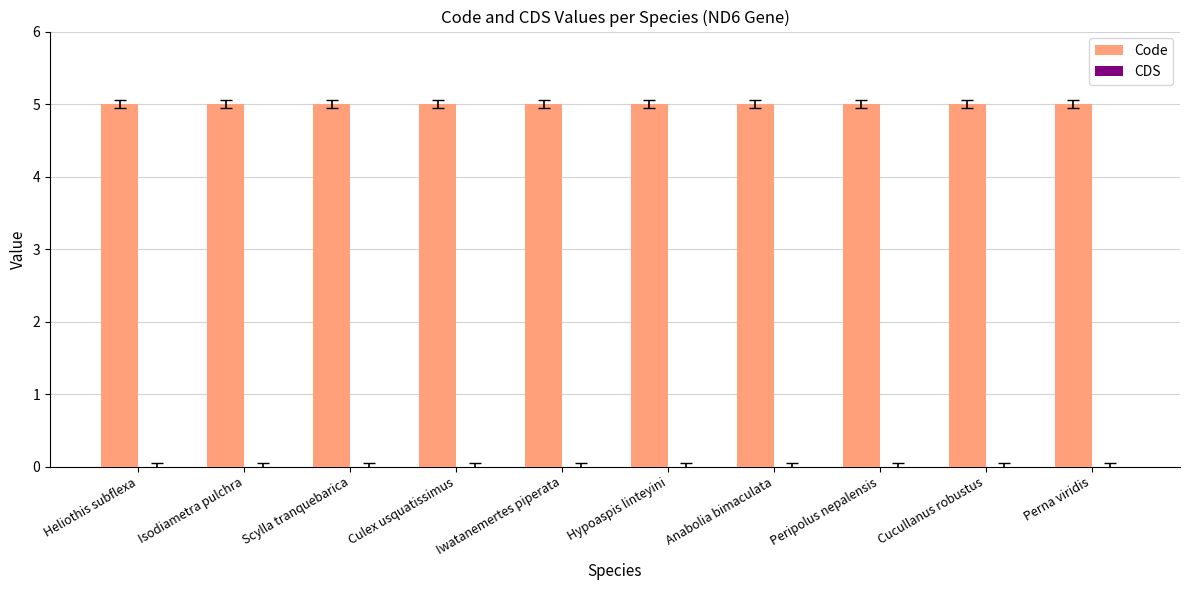

Is it true that Code equals 8 at Cucullanus robustus?

False